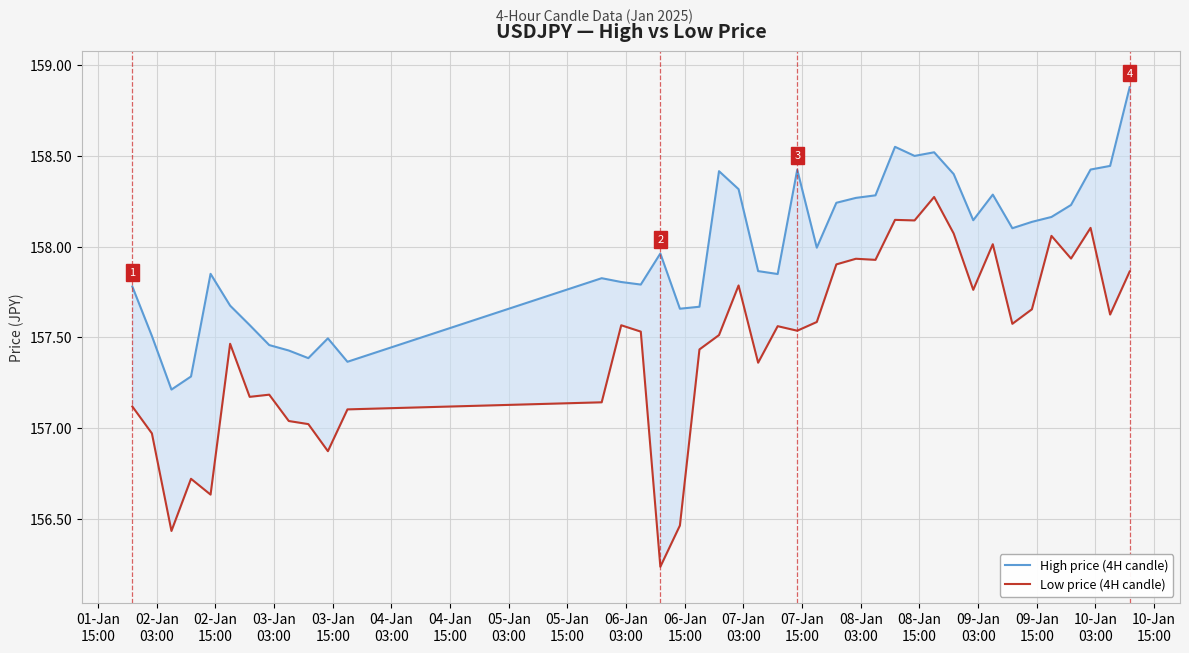

List the series in order of their overall mean, highest first.

High price (4H candle), Low price (4H candle)